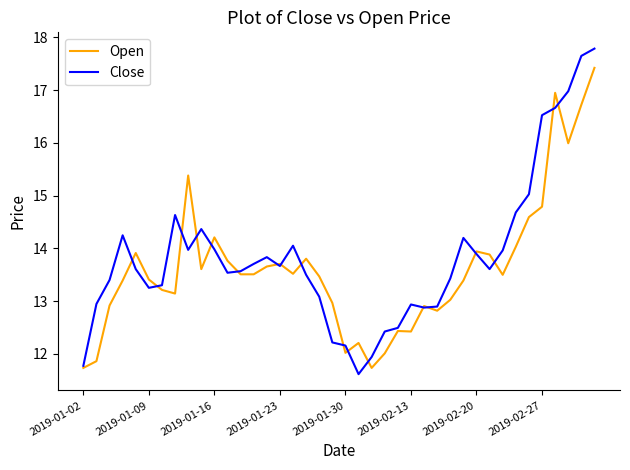

What is the maximum value shown in the chart?

17.8